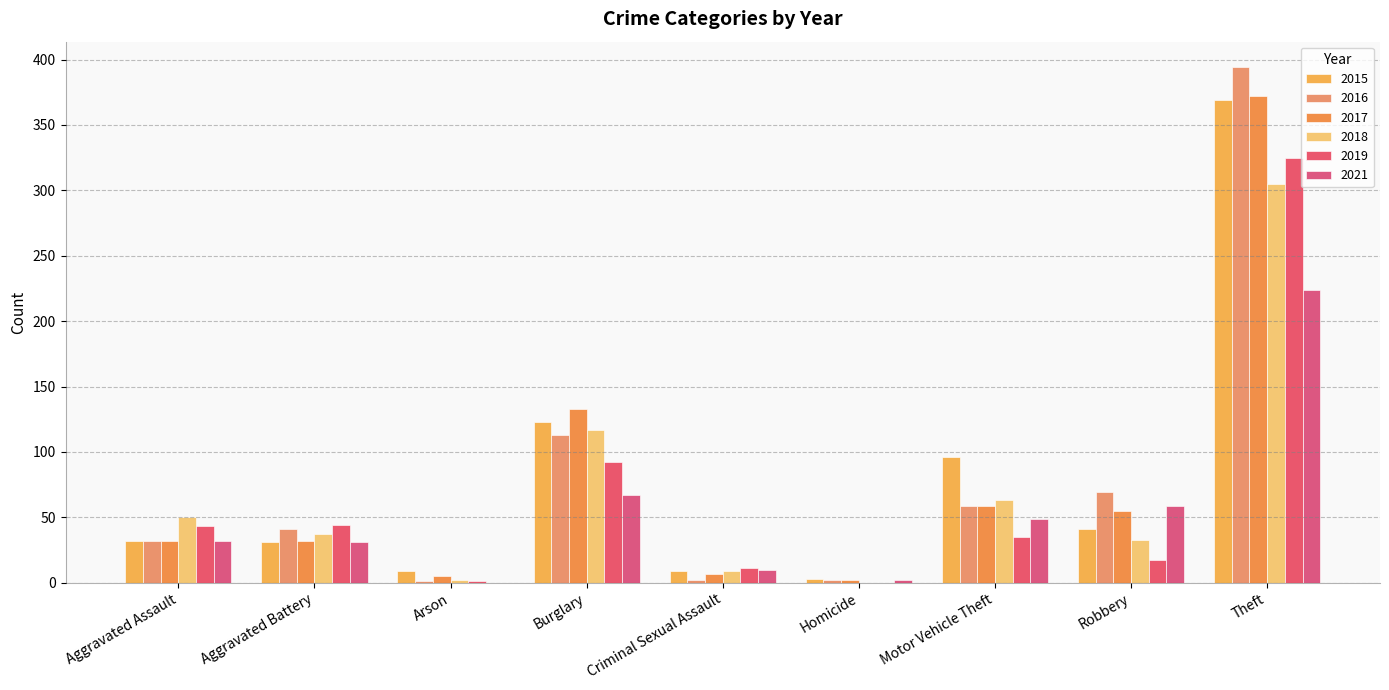

Count the number of categories in the chart.

9